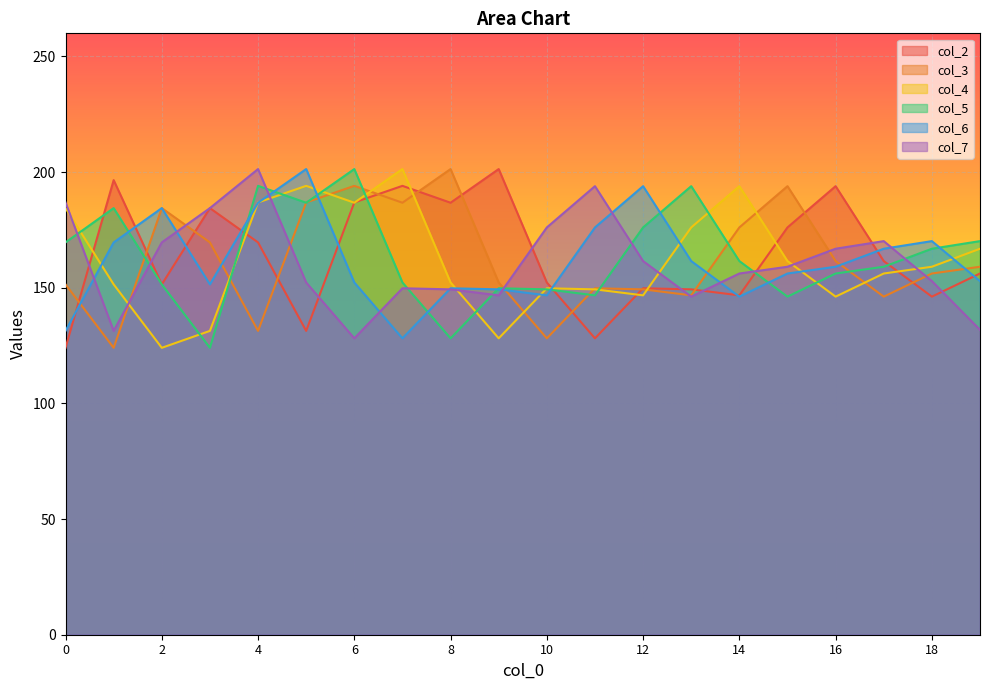

After their last crossing, which series has the higher values: col_2 or col_7?

col_2